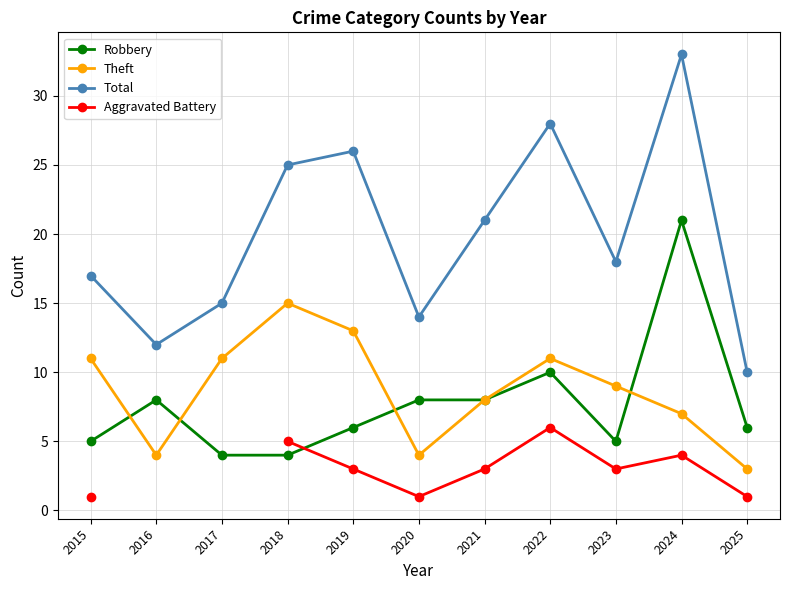

What is the approximate value of Robbery at 2025?

6